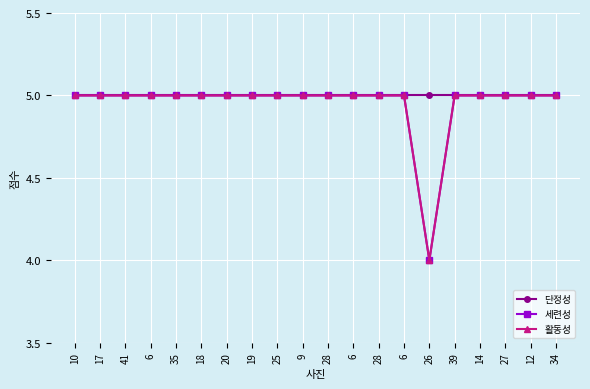

What is the value of the 세련성 point at the 8th from the left?

5